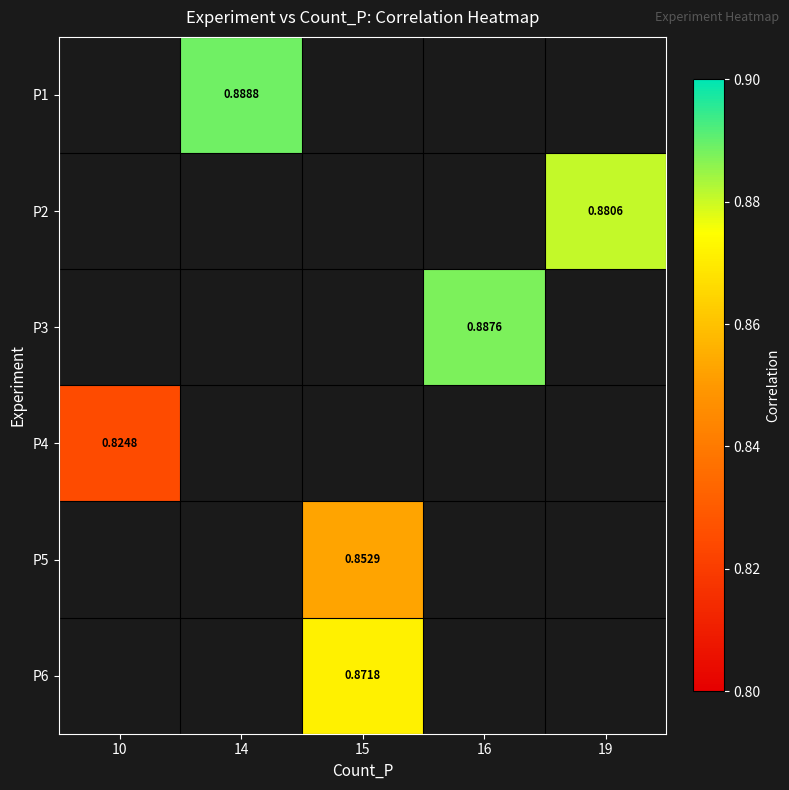

List the series in order of their overall mean, lowest first.

P1, P2, P3, P4, P5, P6